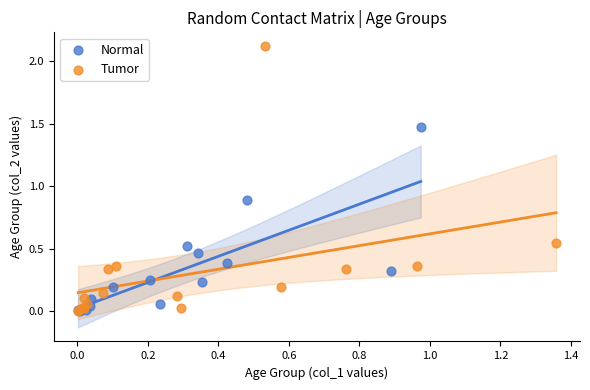

Which series reaches the maximum Y coordinate?

Tumor